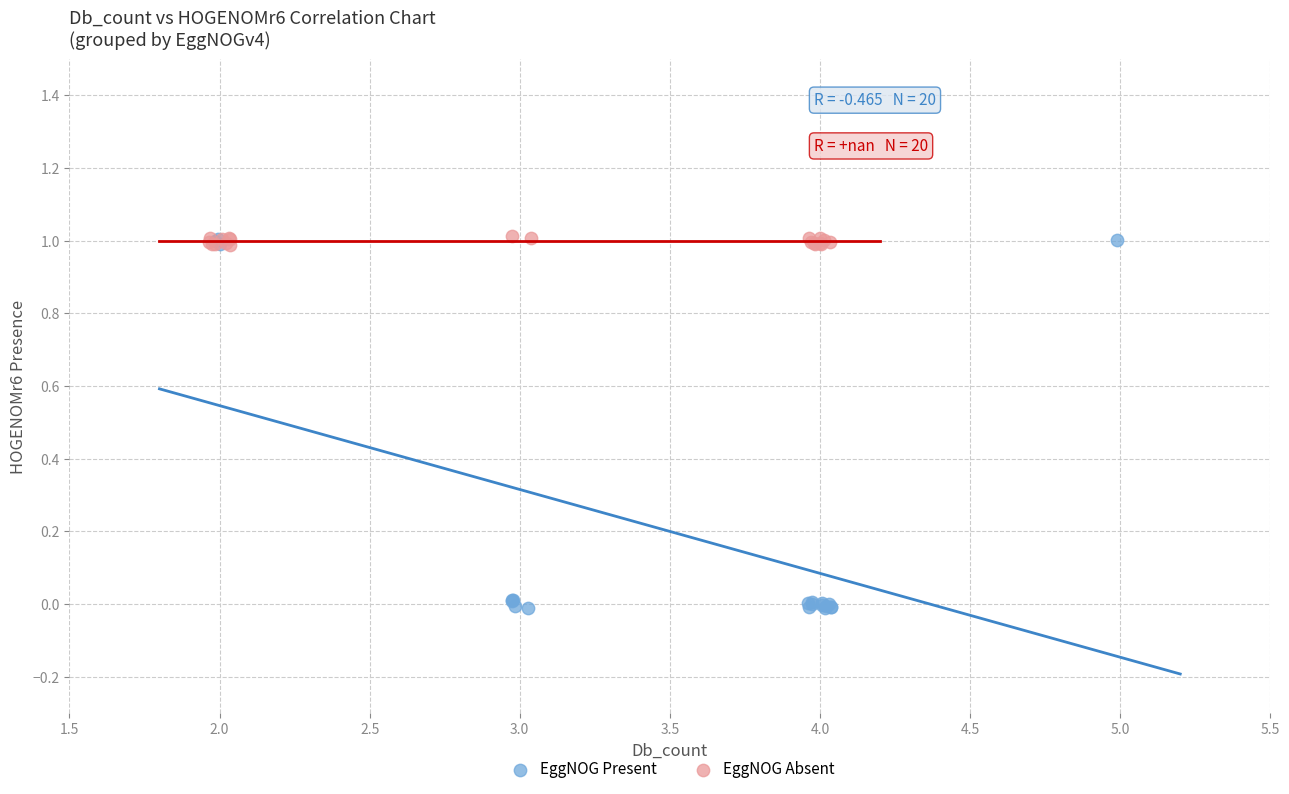

Which series has the largest Y range (max minus min)?

EggNOG Present